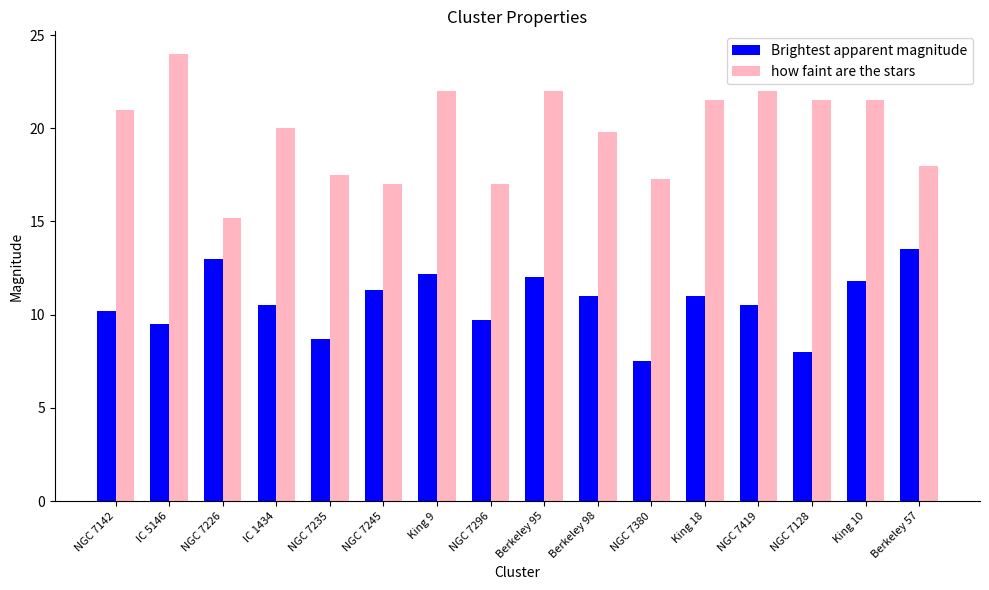

The value of how faint are the stars at NGC 7235 is 27.7. True or false?

False